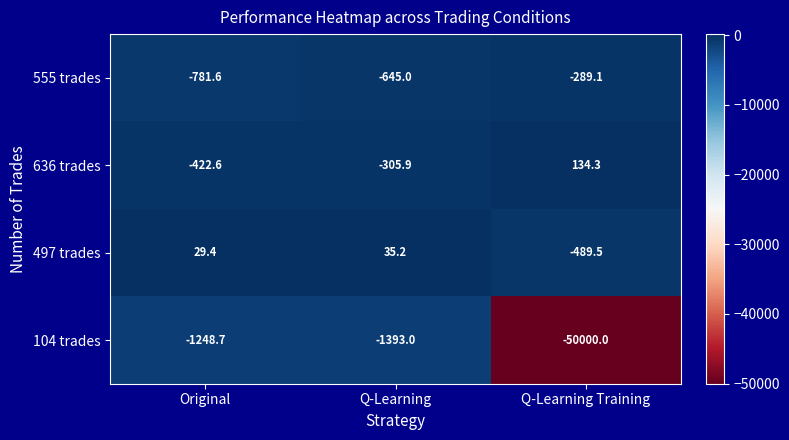

What is the spread (max minus min) of values at Q-Learning?

1428.2